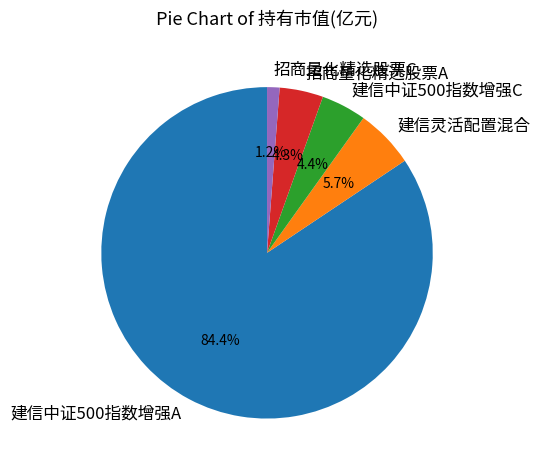

What is the majority slice?

建信中证500指数增强A